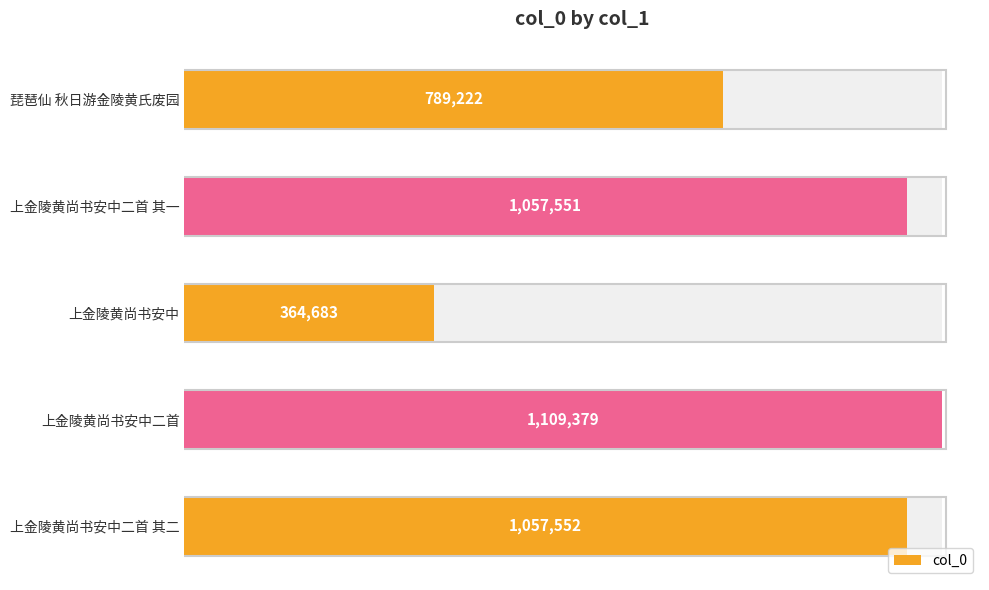

What is the difference between the maximum and second lowest values?

320157